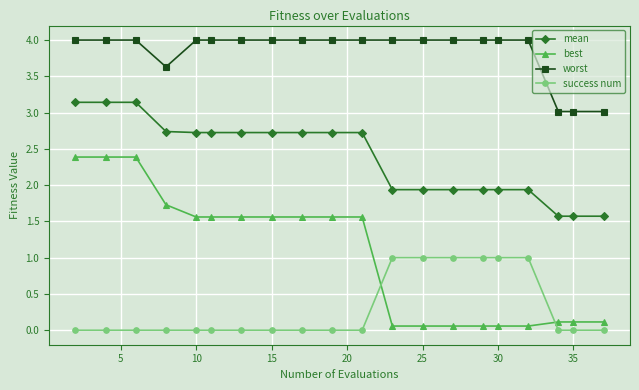

What is the maximum value shown in the chart?

4.0